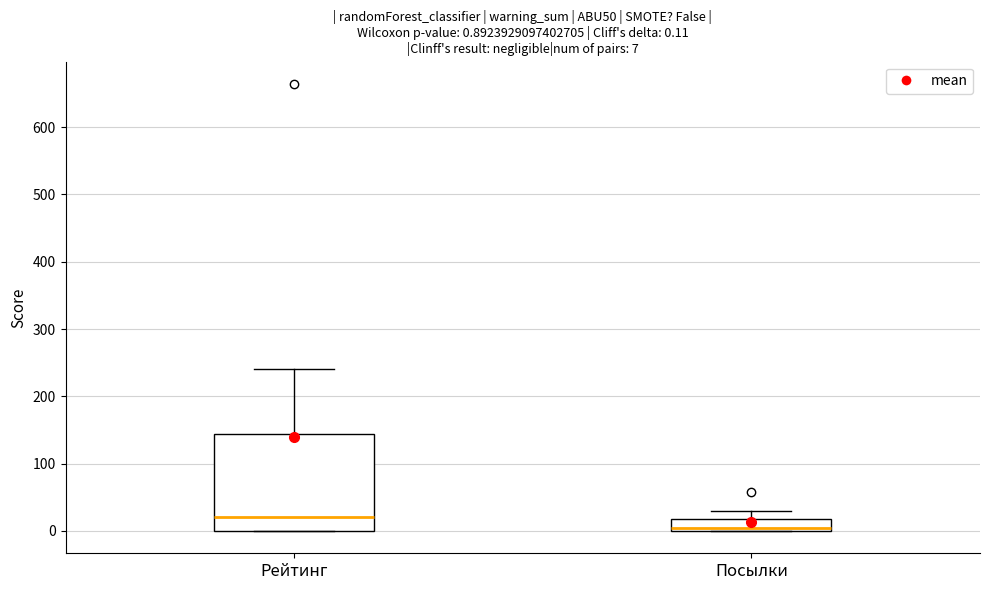

Comparing the boxes themselves (not the whiskers), which one is the tallest?

Рейтинг